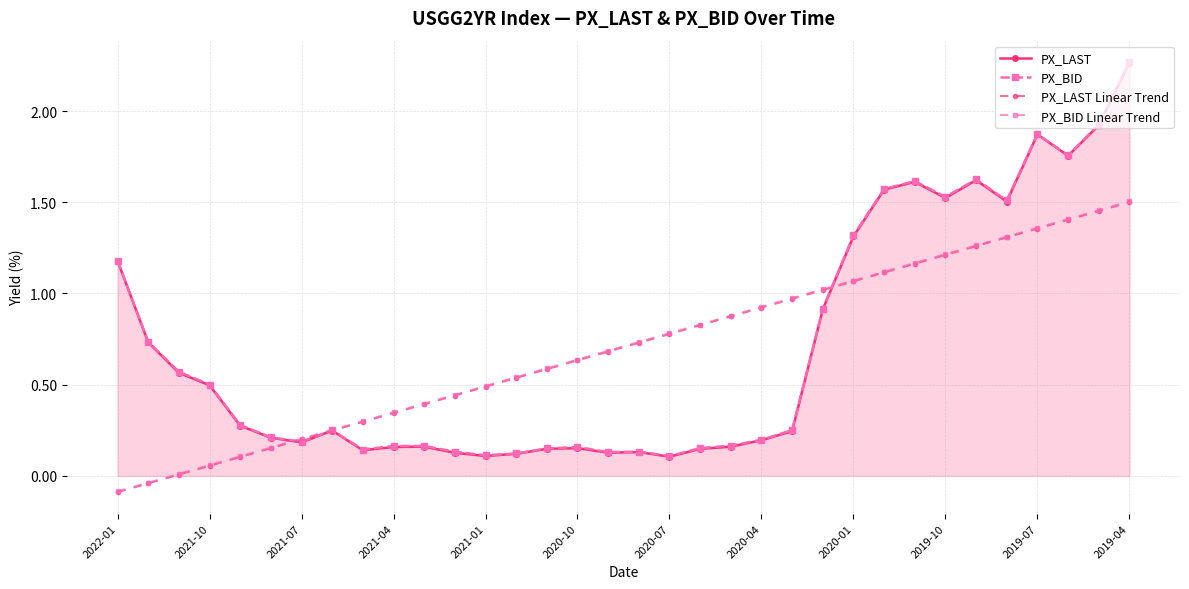

How many lines are shown in the chart?

4